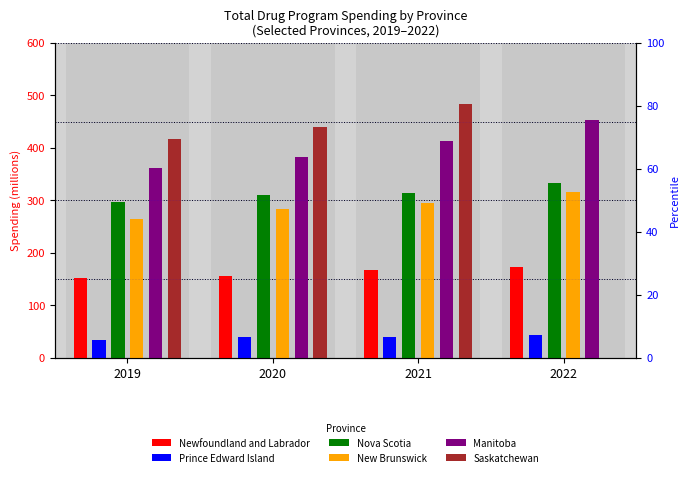

What is the spread (max minus min) of values at 2022?

453.4